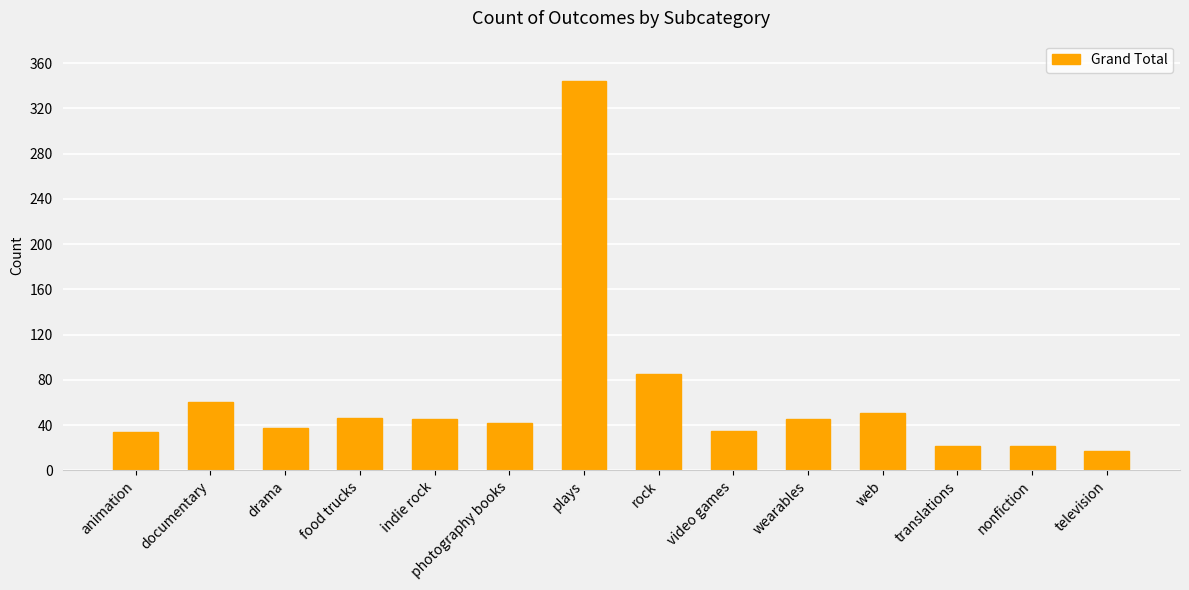

Are the bars grouped side by side (vs. stacked)?

No